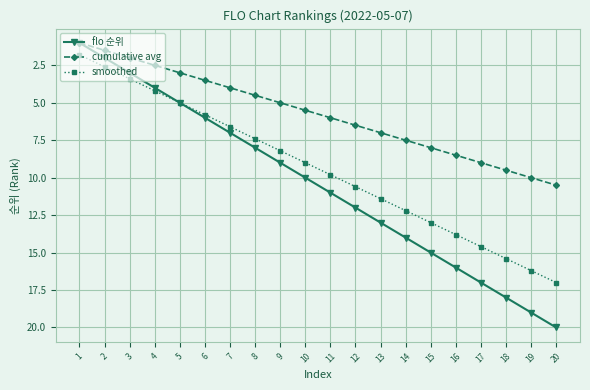

True or false: cumulative avg and smoothed intersect in this chart.

False